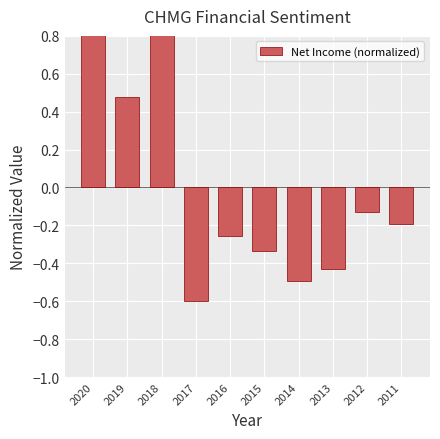

Which has a higher value, 2014 or 2011?

2011